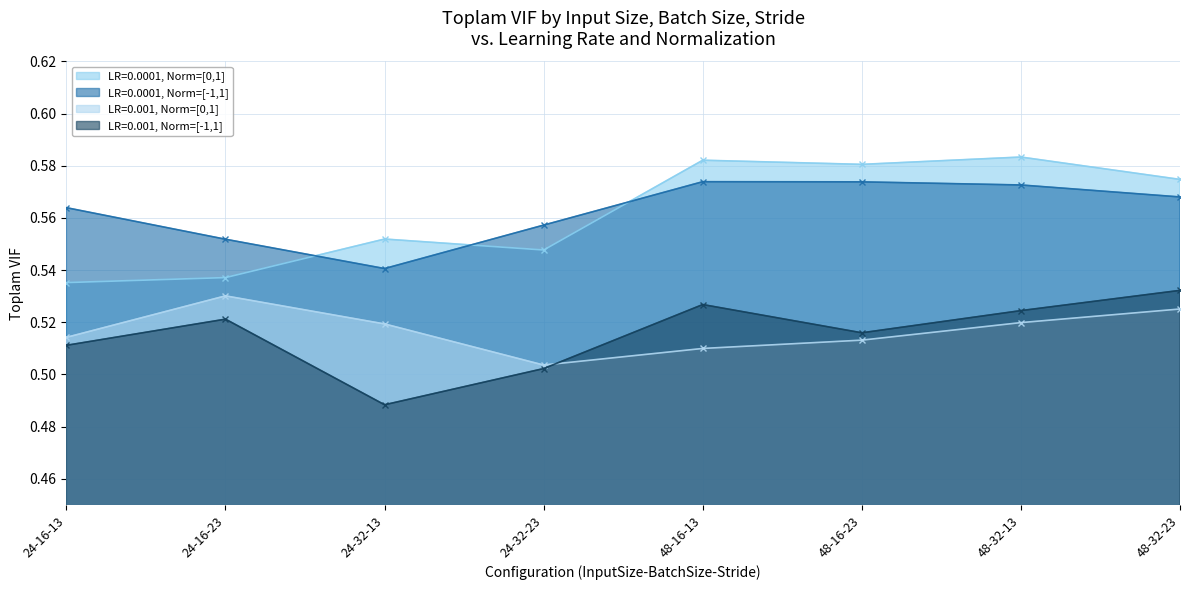

At which category is the sum across all series the highest?

48-32-13